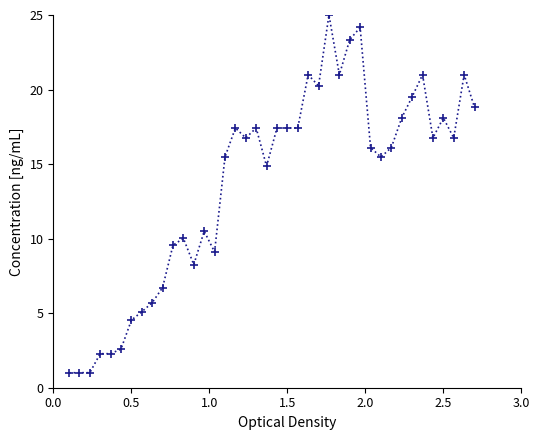

What is the sum of all values?

546.3